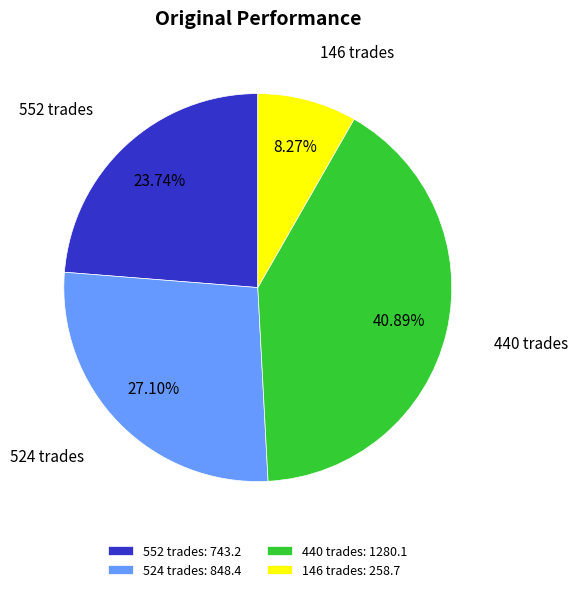

To the nearest percent, what is the average slice percentage?

25%